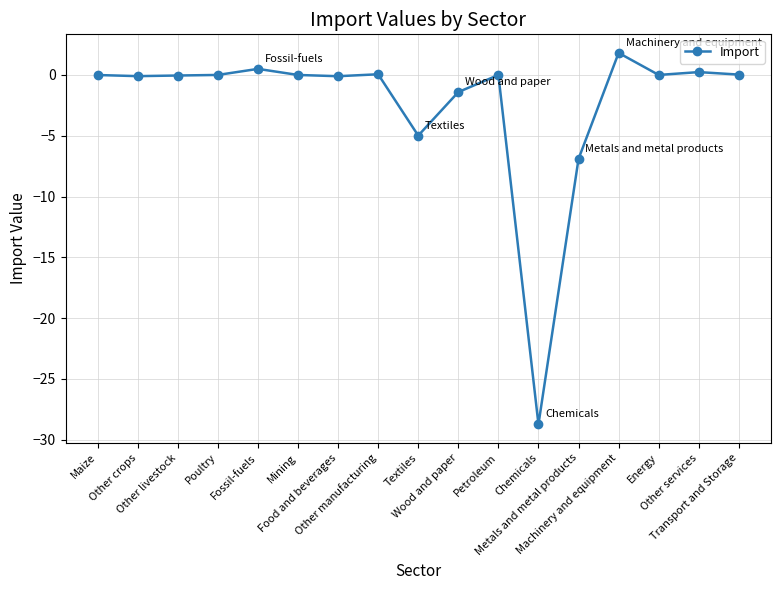

What is the change in value from Maize to Textiles?

-5.0